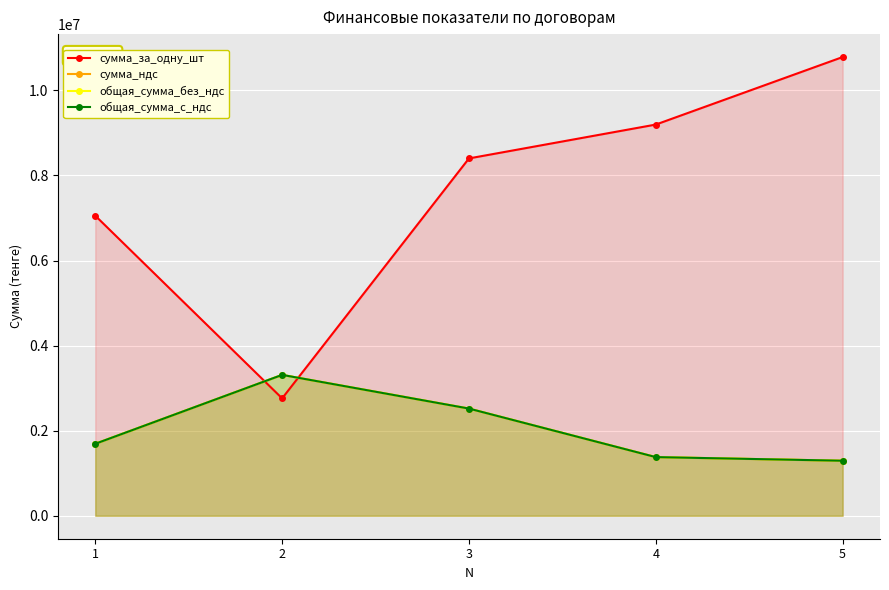

What is the maximum value for общая_сумма_без_ндс?

3312000.0